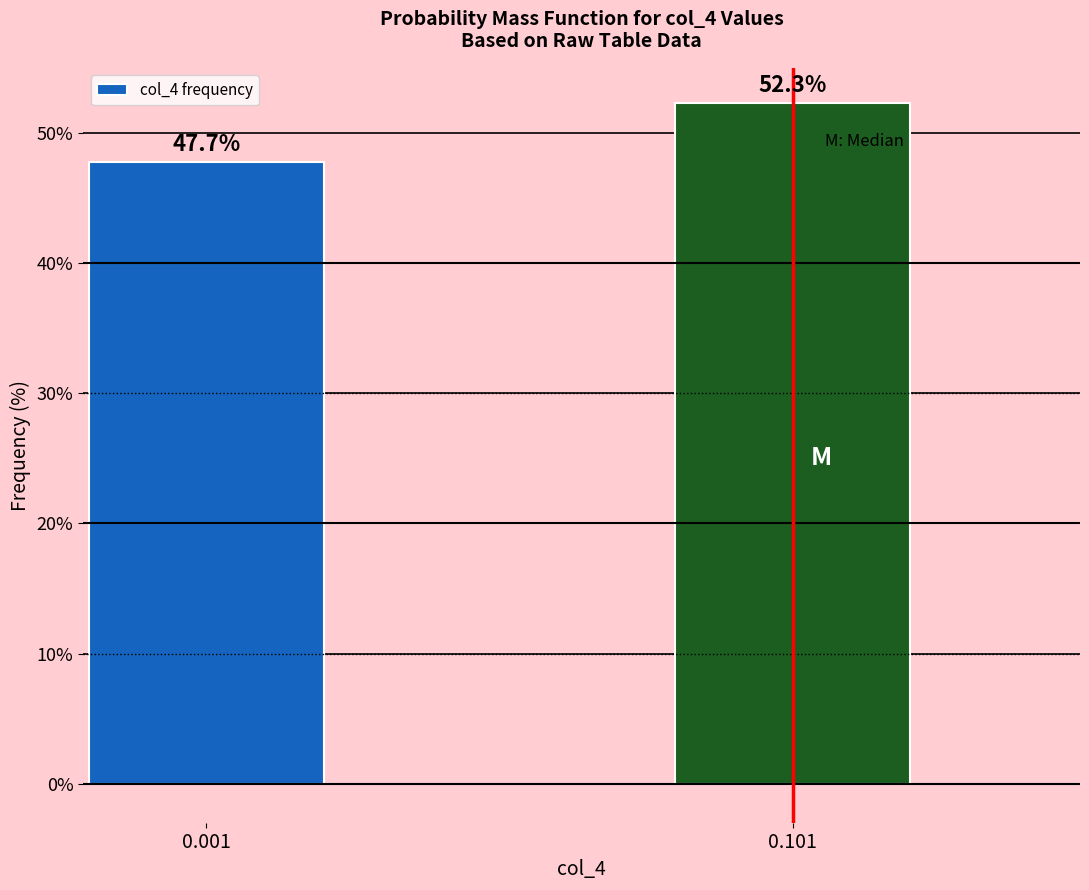

Reading right to left, list all the values displayed in this chart.

0.101=52.3	0.001=47.7